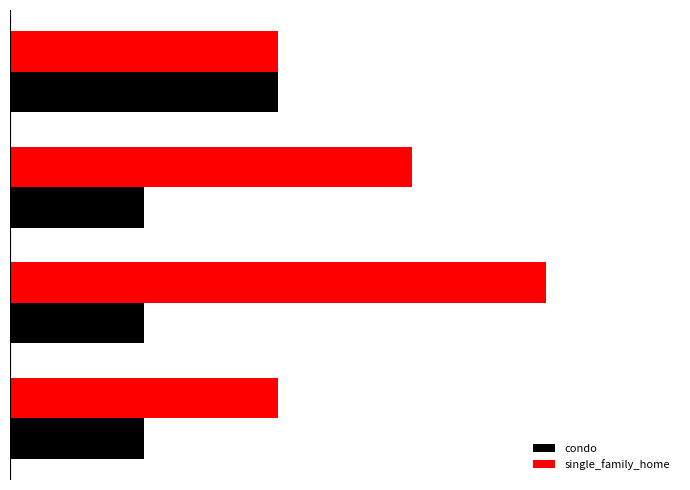

Rank the series by their average value, from lowest to highest.

condo, single_family_home